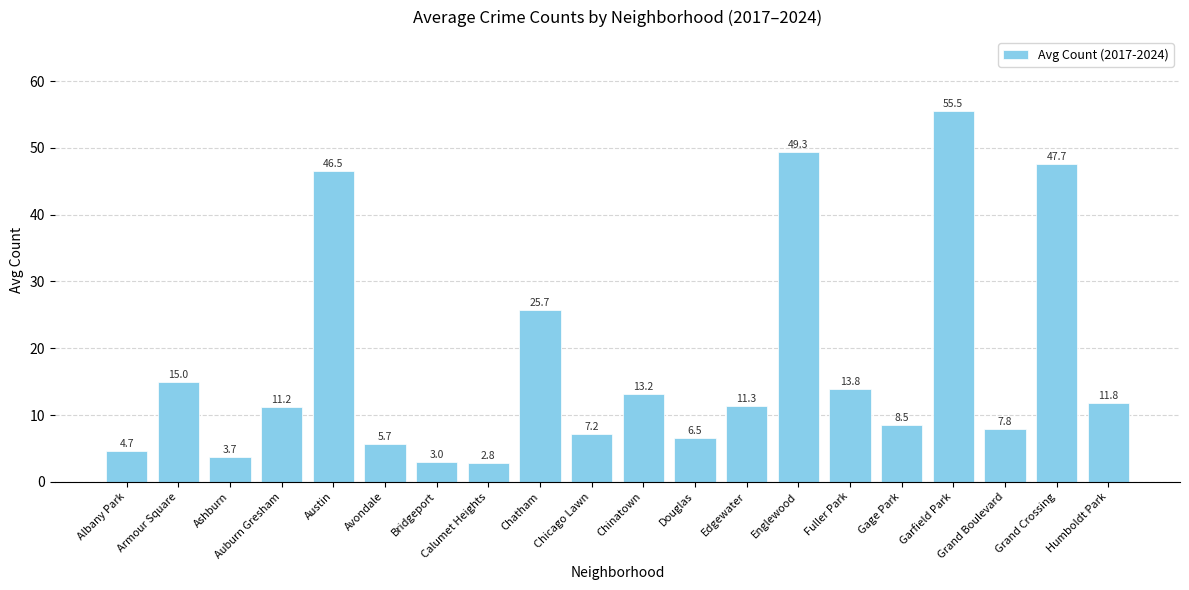

Reading left to right, extract all data points from this chart.

Albany Park=4.7	Armour Square=15.0	Ashburn=3.7	Auburn Gresham=11.2	Austin=46.5	Avondale=5.7	Bridgeport=3.0	Calumet Heights=2.8	Chatham=25.7	Chicago Lawn=7.2	Chinatown=13.2	Douglas=6.5	Edgewater=11.3	Englewood=49.3	Fuller Park=13.8	Gage Park=8.5	Garfield Park=55.5	Grand Boulevard=7.8	Grand Crossing=47.7	Humboldt Park=11.8